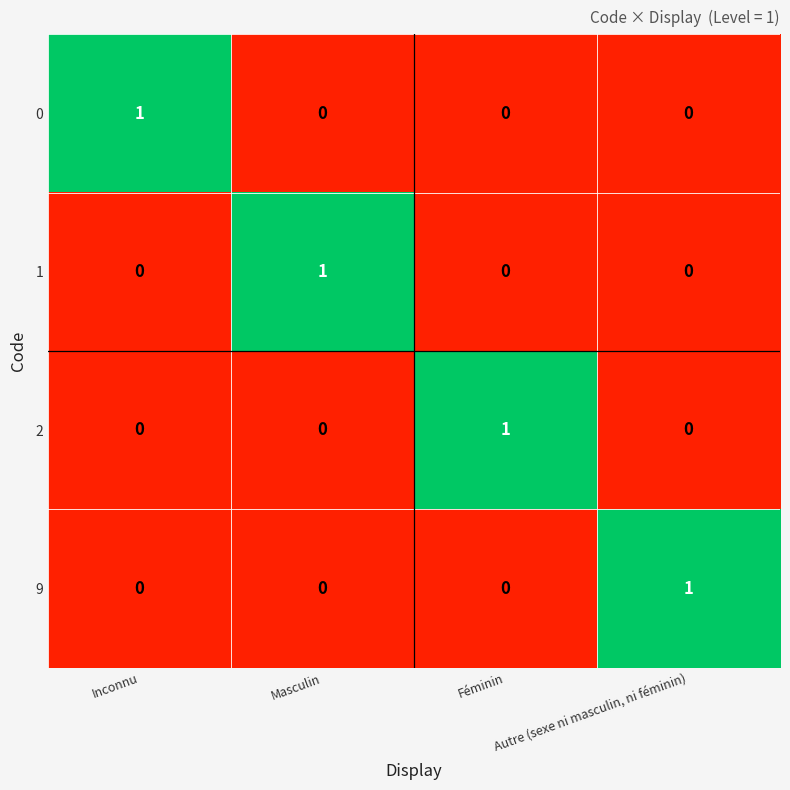

Is it true that 1 equals 0 at Autre (sexe ni masculin, ni féminin)?

True